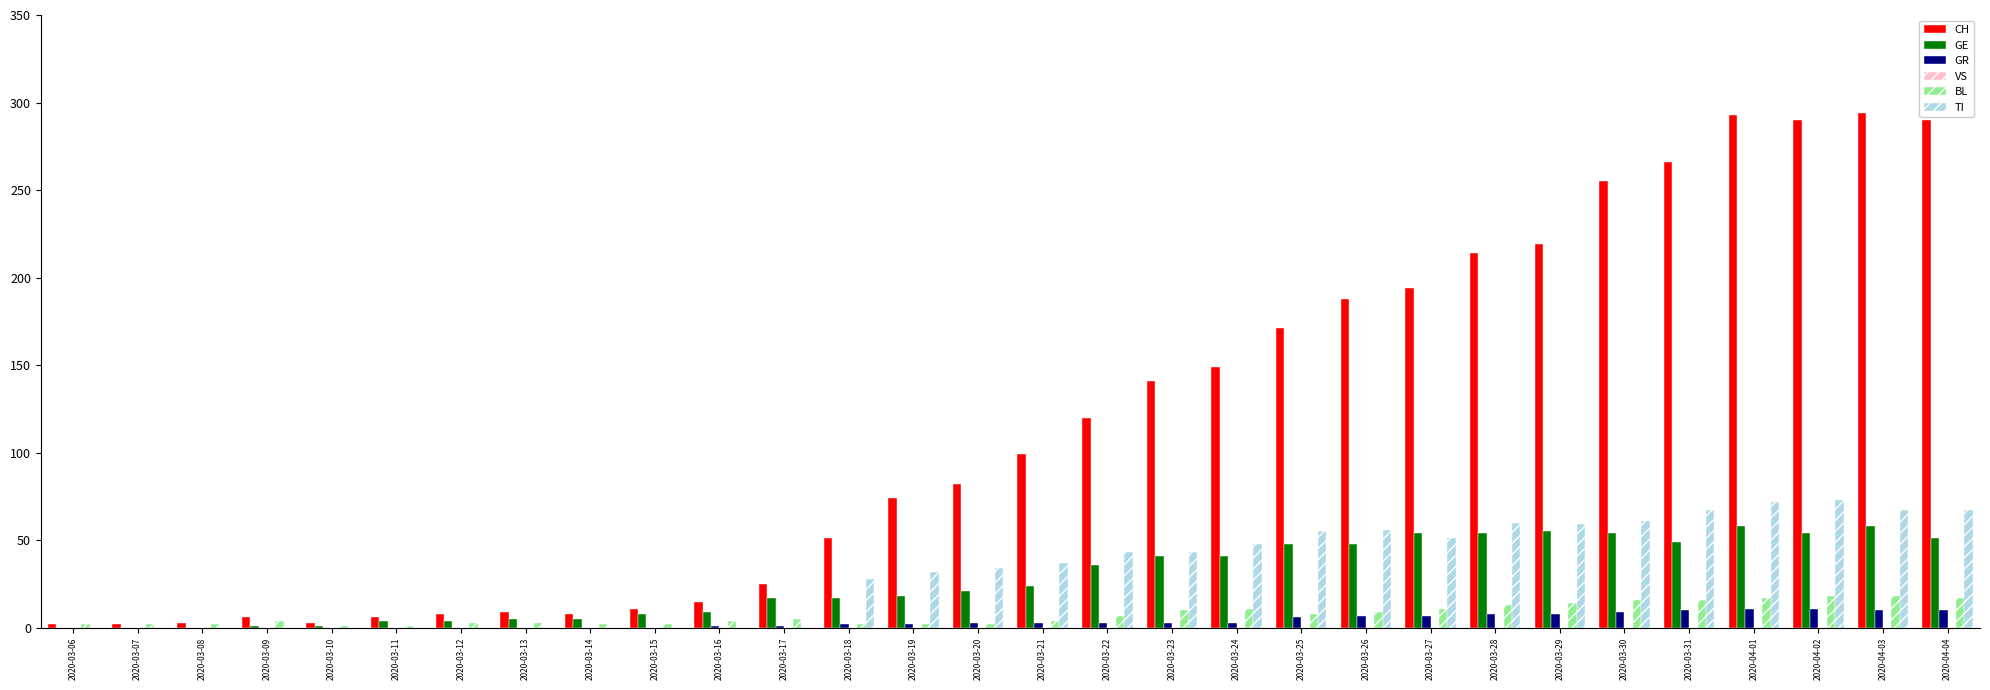

Is it true that BL equals 16 at 2020-03-31?

True